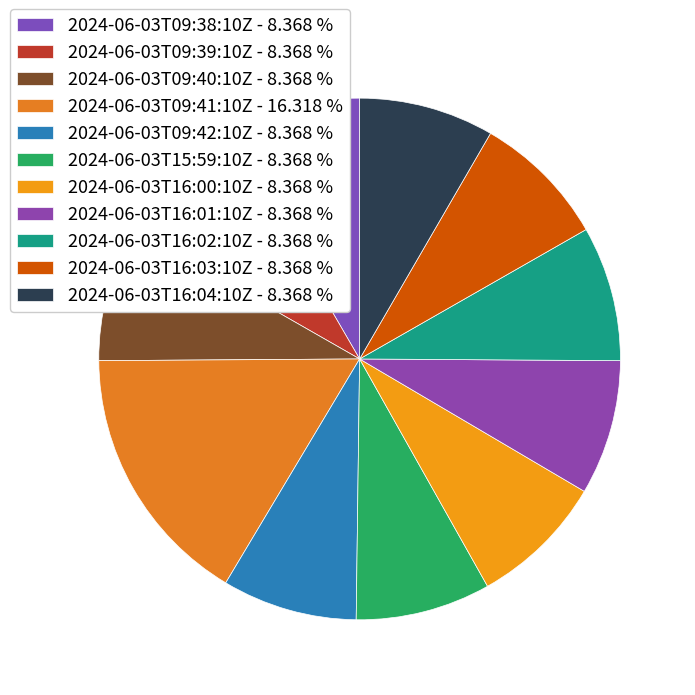

How many segments does this pie chart have?

11